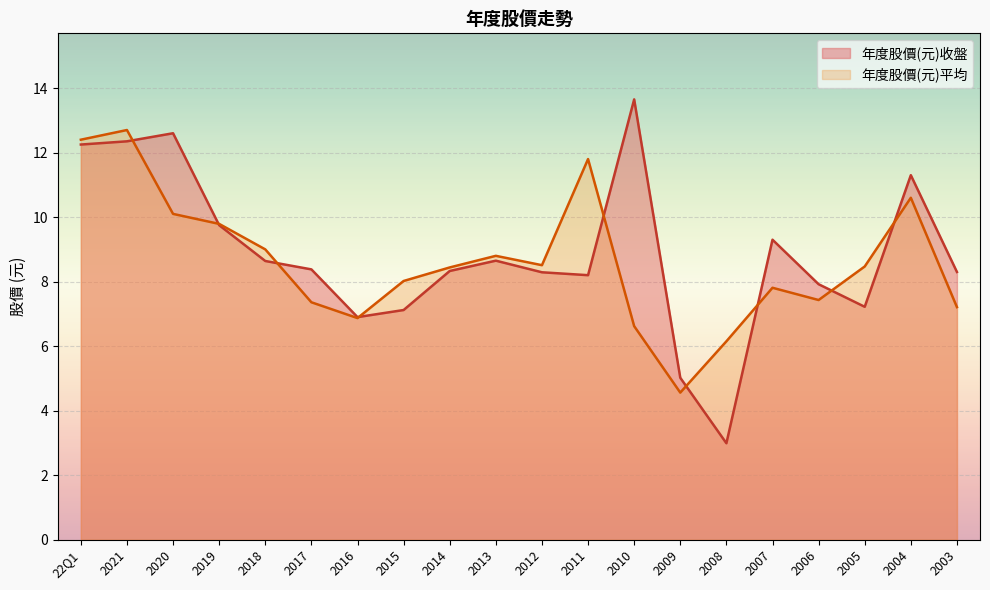

What value does the 年度股價(元)平均 series have at 2012?

8.5